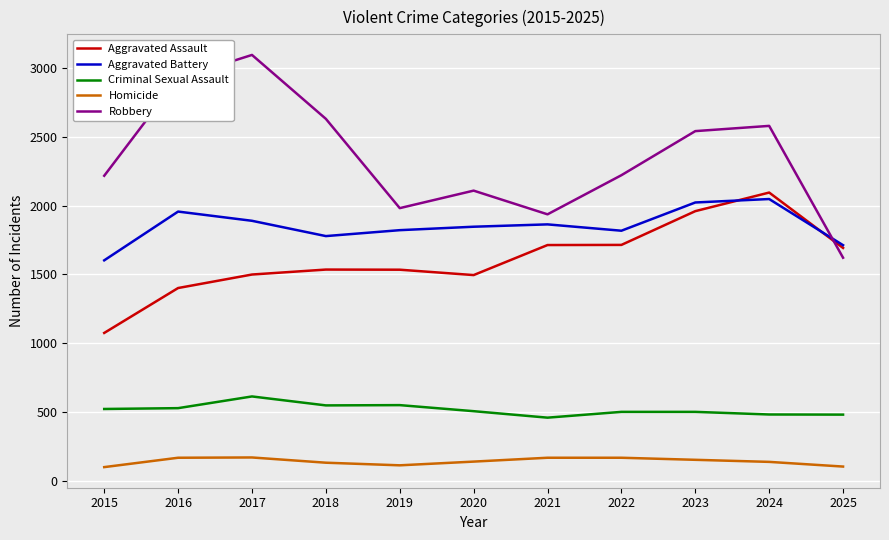

Which series changed the most between 2018 and 2019?

Robbery